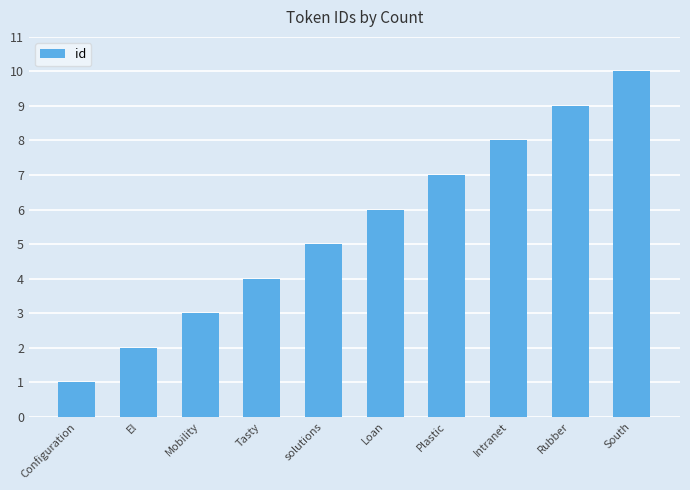

What is the approximate value at Intranet?

8